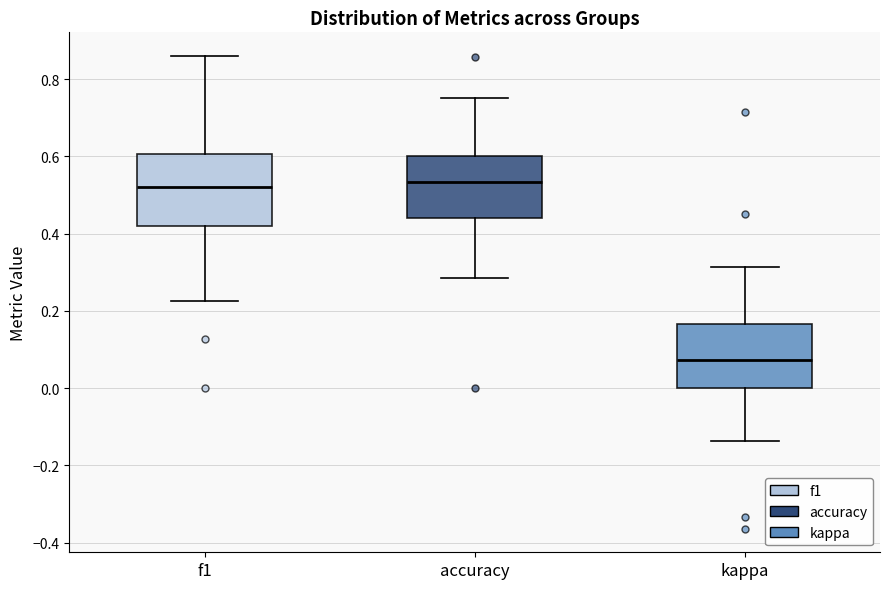

Which box has the lowest median line?

kappa